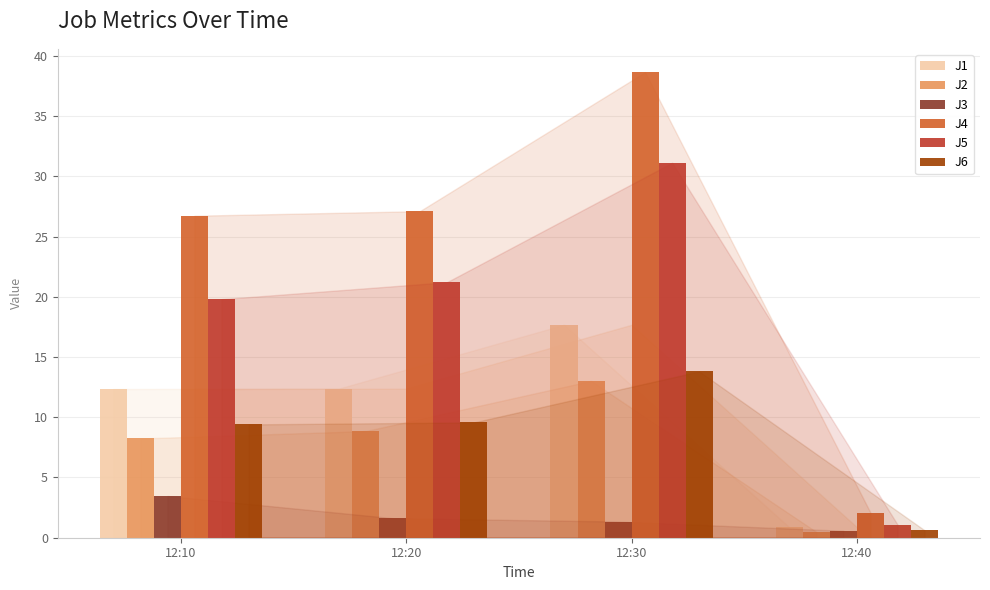

Between 12:20 and 12:40, which series saw the biggest shift?

J4